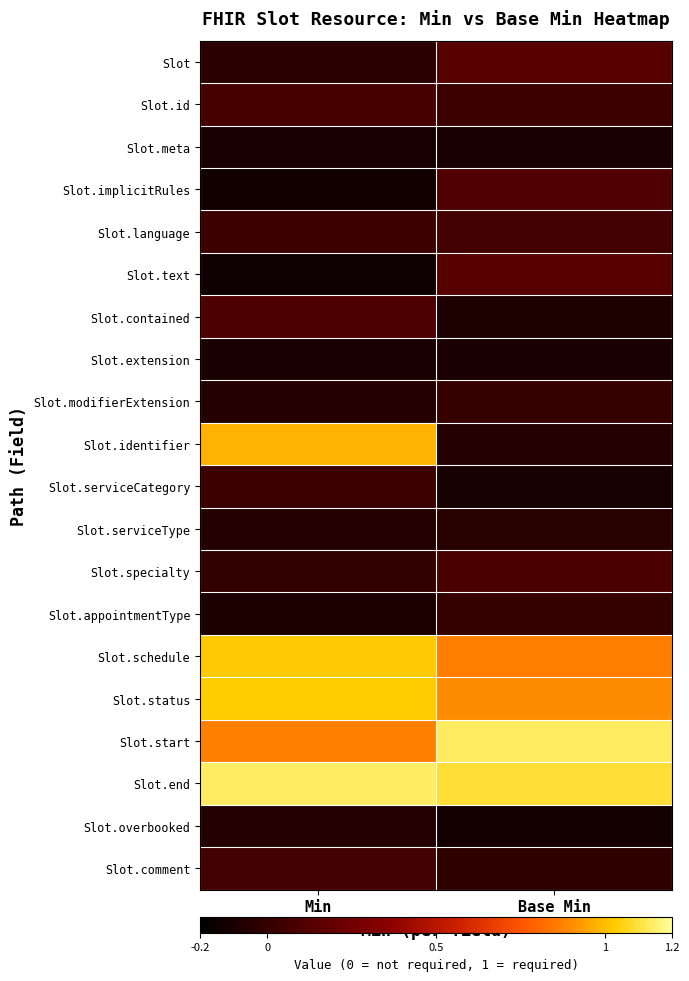

Which category has the highest value across all series?

Min